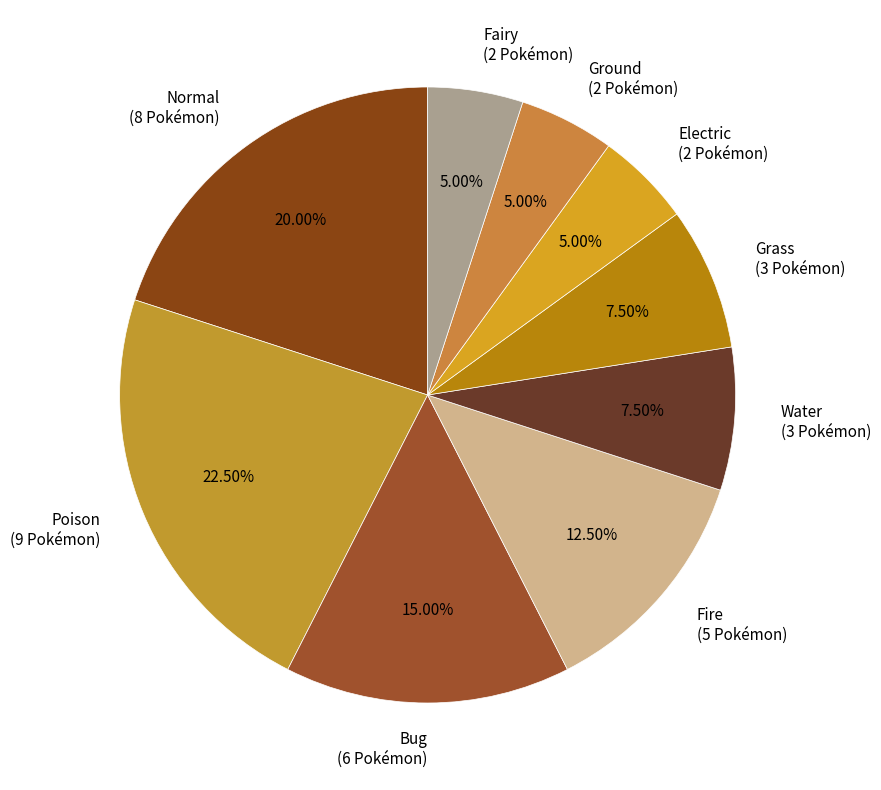

To the nearest percent, what portion does Normal represent?

20%